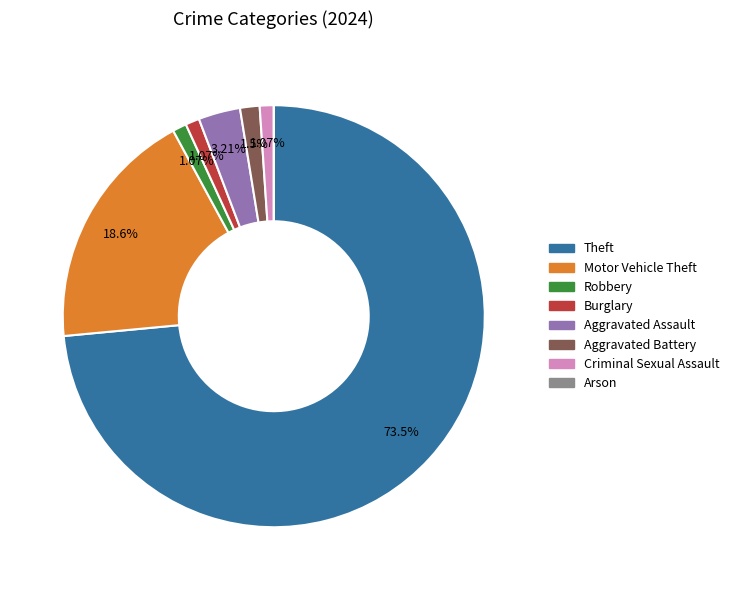

What is the largest slice in the pie chart?

Theft